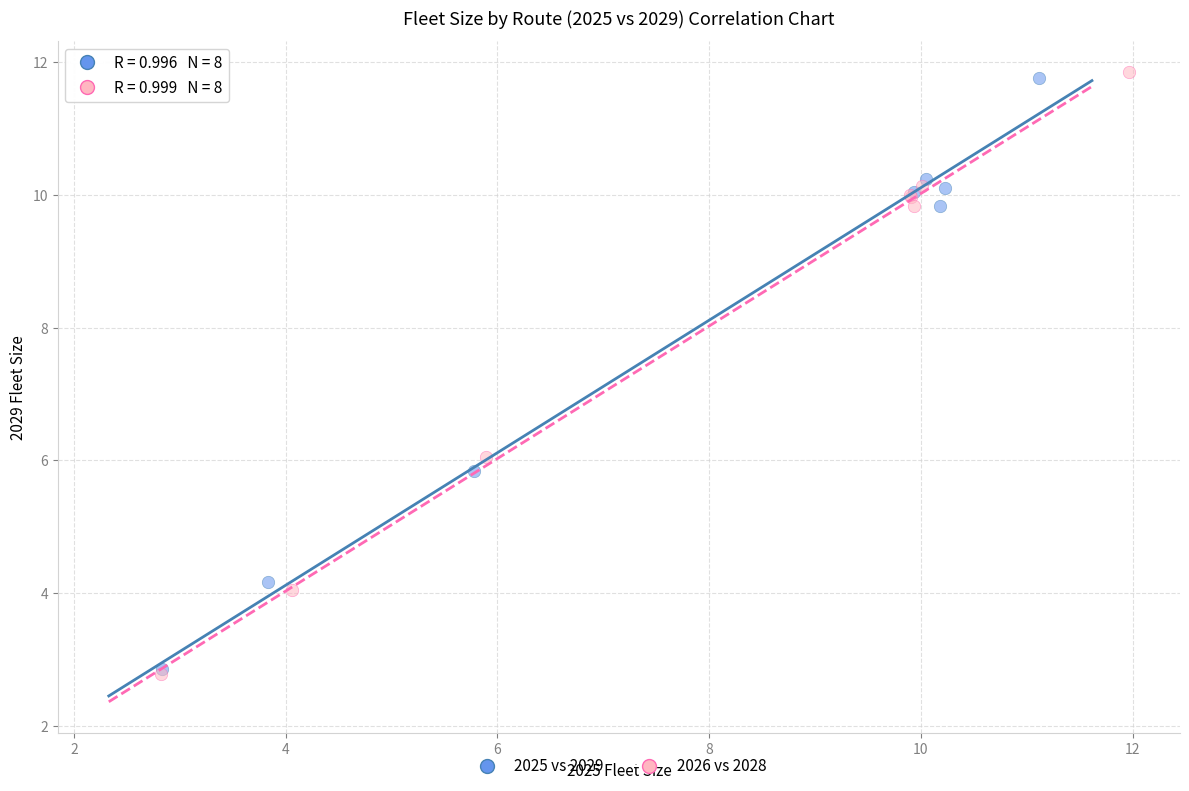

Which series has the widest spread of Y values?

2026 vs 2028